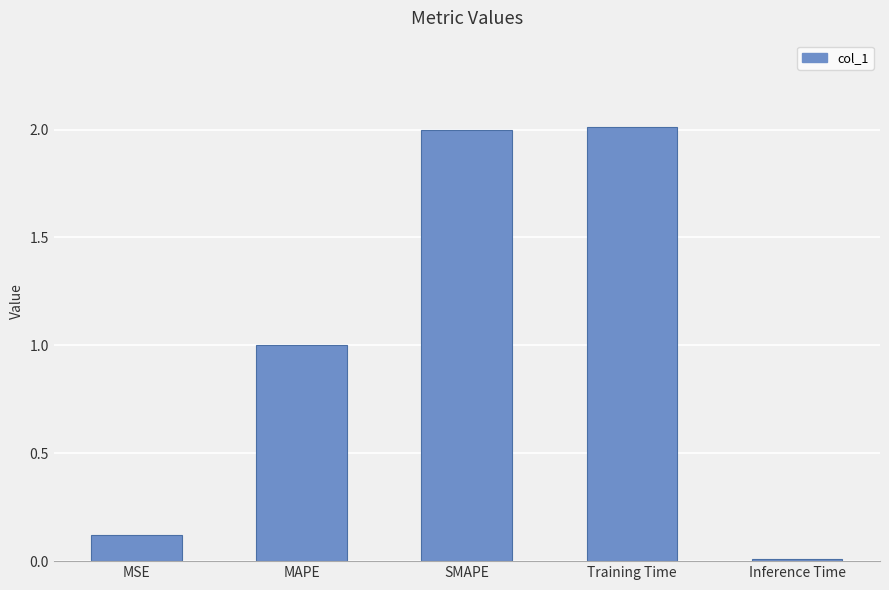

The value at MSE is 0.2. True or false?

False